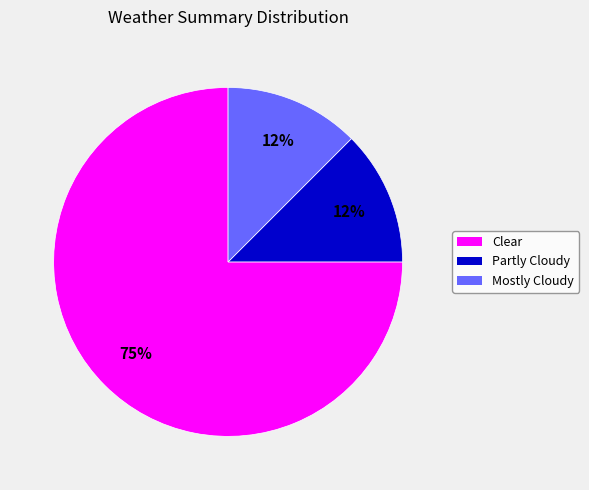

To the nearest percent, what is the average slice percentage?

33%